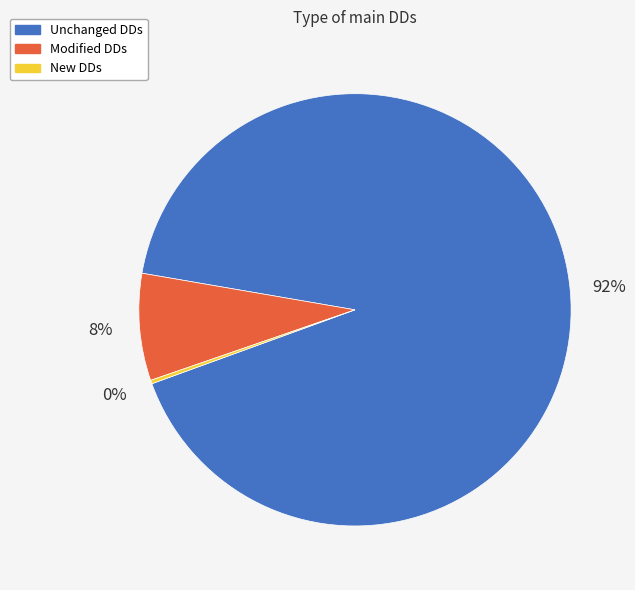

The Modified DDs slice represents 8% of the pie. True or false?

True